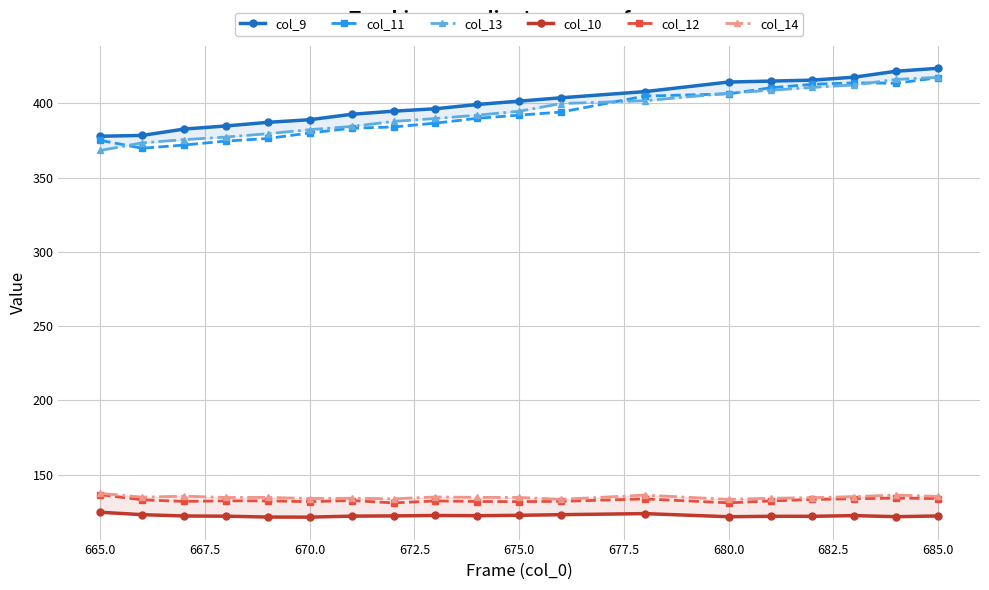

Which series has the largest range (max minus min)?

col_13